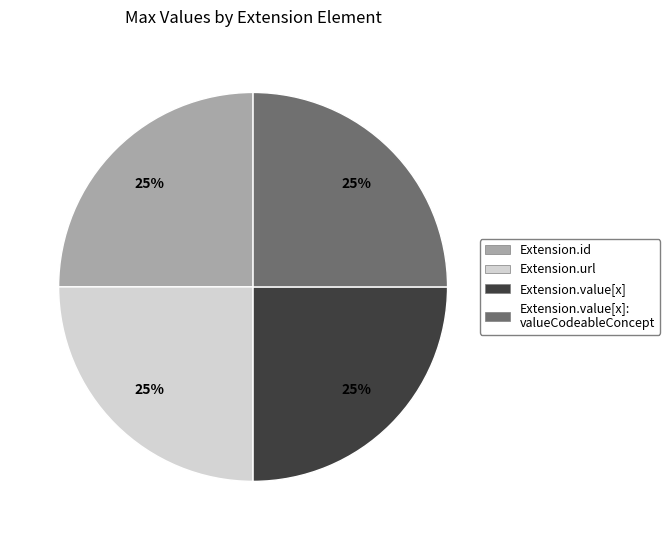

Is it true that Extension.value[x]: valueCodeableConcept is 25% of the pie?

True